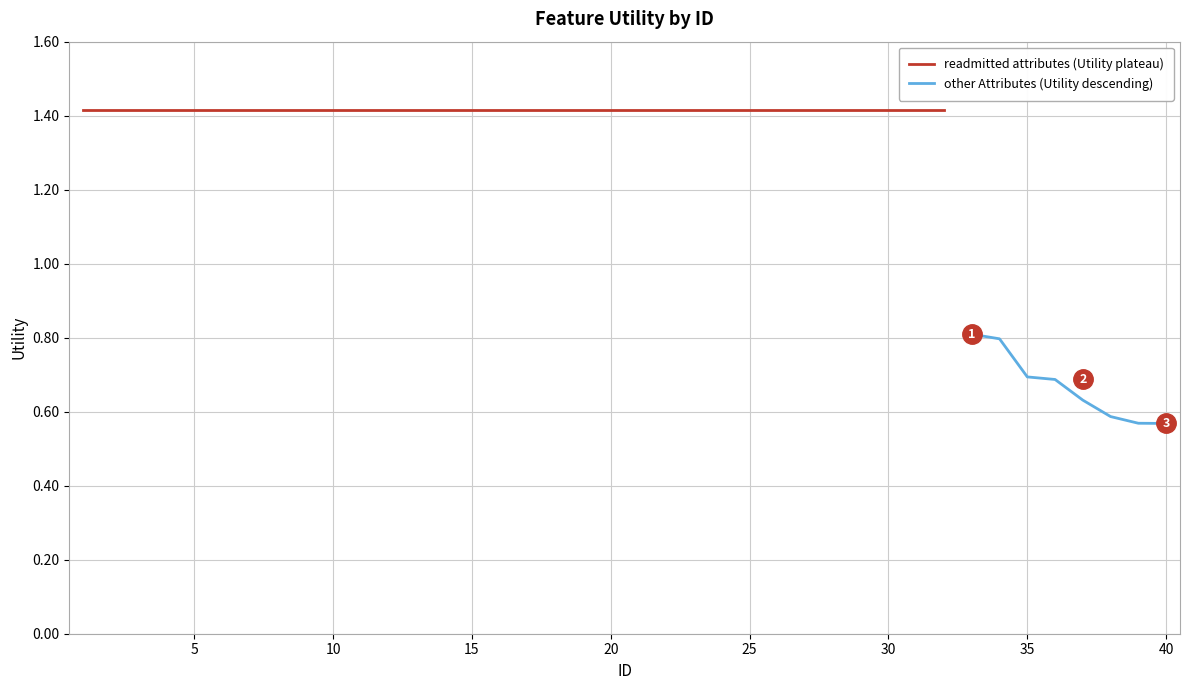

What is the average value?

1.3